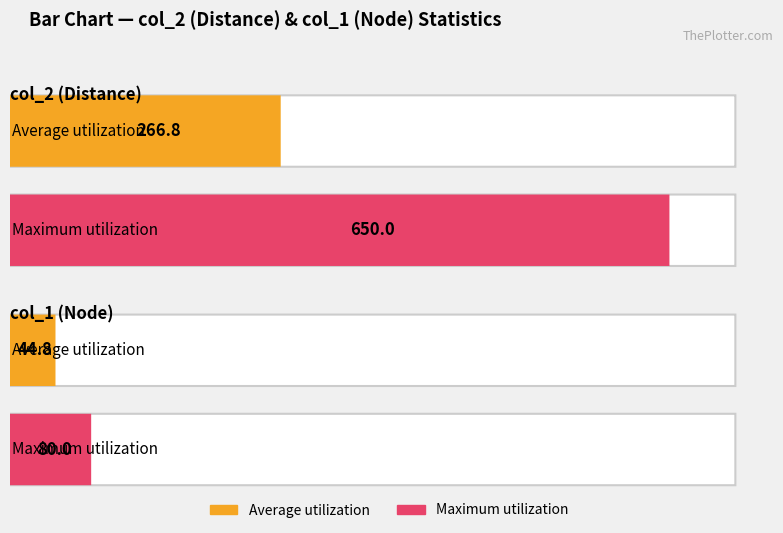

At 0-73, list the series in order from smallest to largest.

col_1, col_2